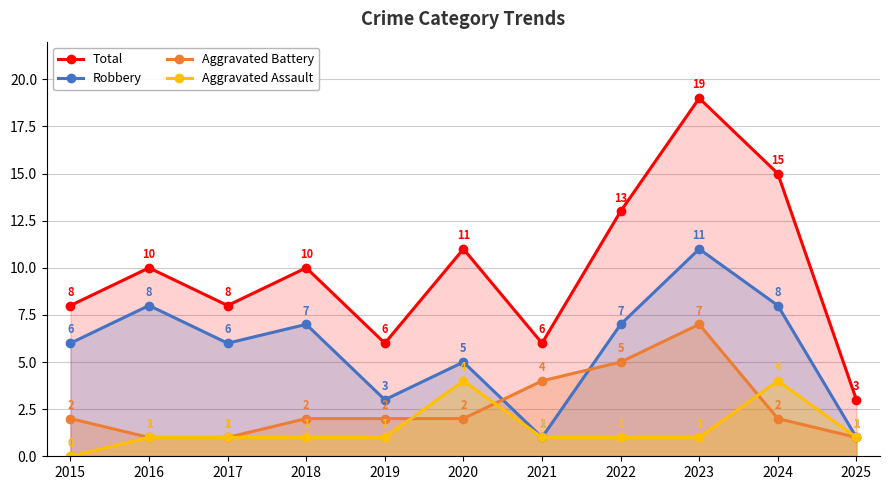

Reading right to left, extract all data points from this chart.

Total: 3	15	19	13	6	11	6	10	8	10	8
Robbery: 1	8	11	7	1	5	3	7	6	8	6
Aggravated Battery: 1	2	7	5	4	2	2	2	1	1	2
Aggravated Assault: 1	4	1	1	1	4	1	1	1	1	0